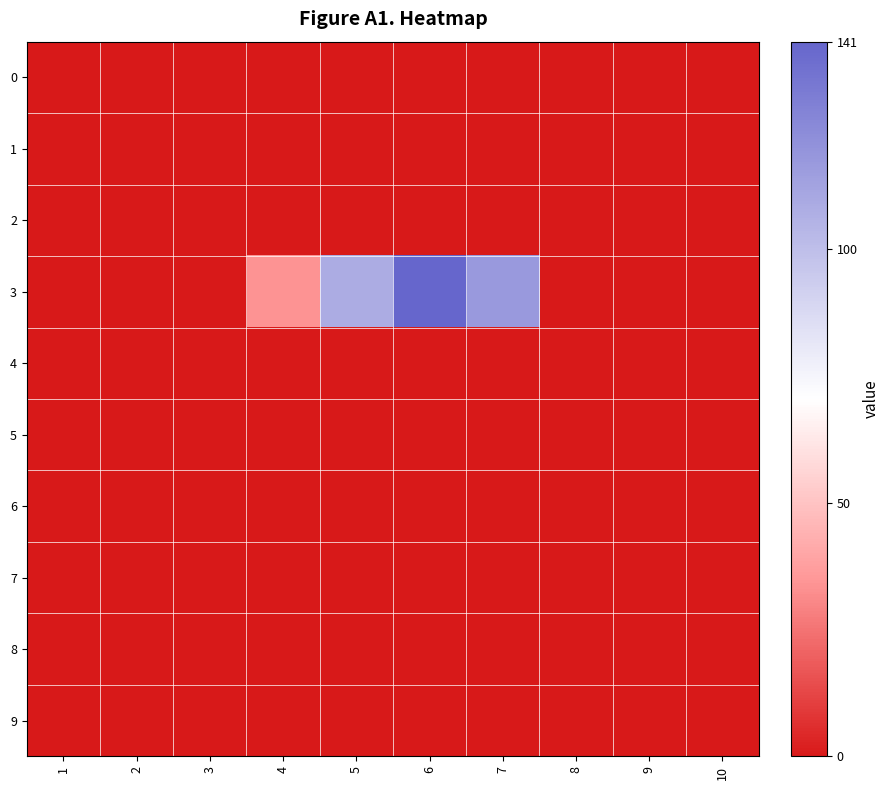

At 2, list the series in order from largest to smallest.

0, 1, 2, 3, 4, 5, 6, 7, 8, 9